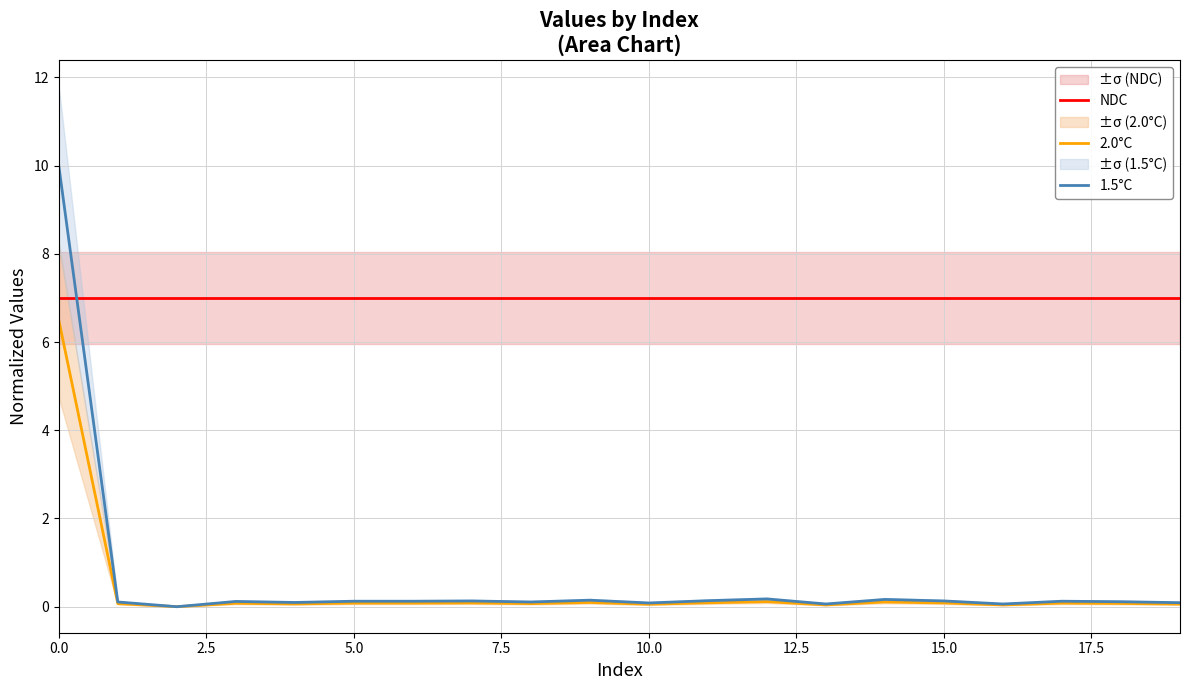

What is the label of the 12th point from the left?

11